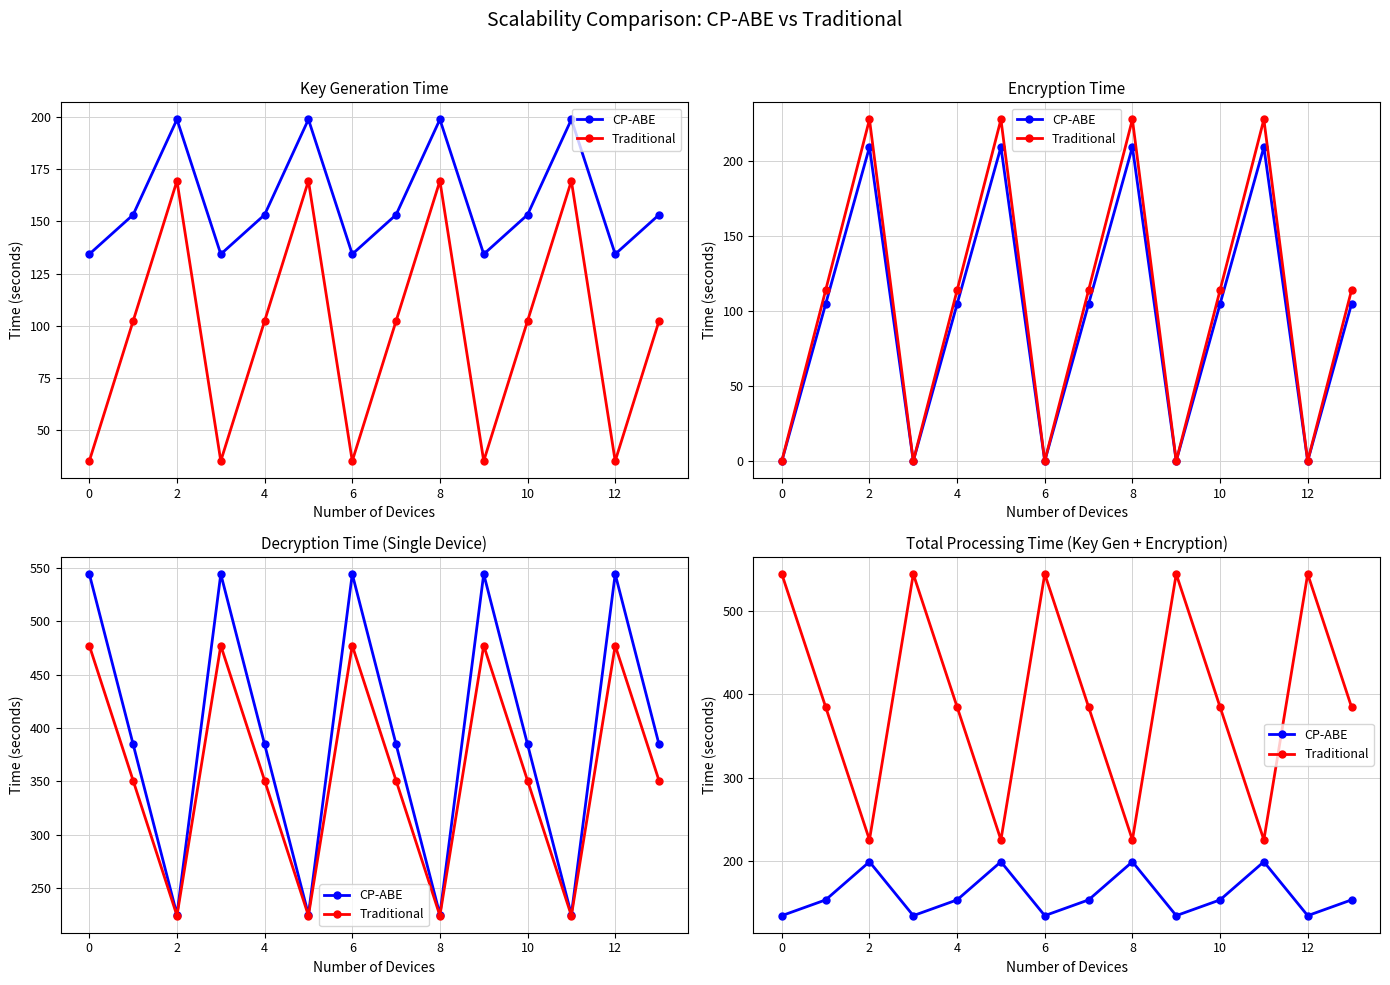

What is the label of the 11th point from the left?

10